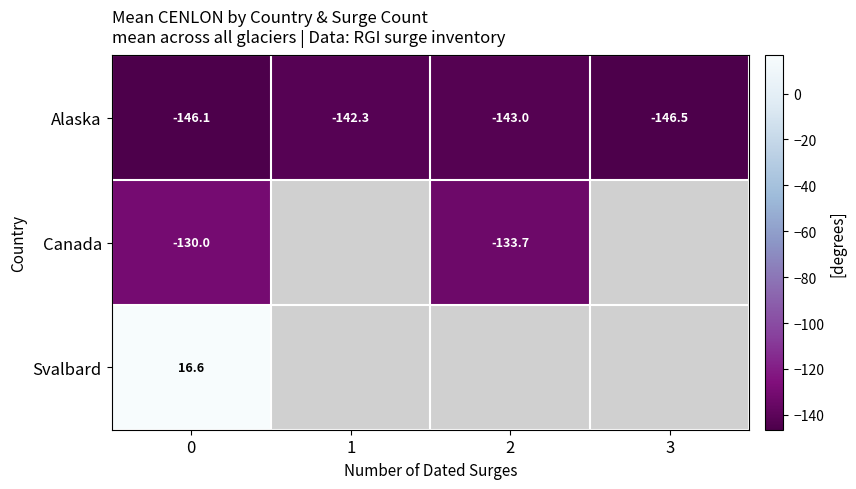

Between 1 and 2, which is larger?

1